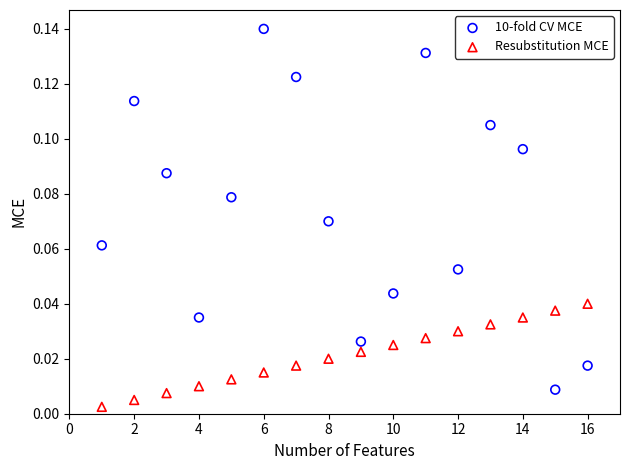

Which series reaches the minimum Y coordinate?

Resubstitution MCE